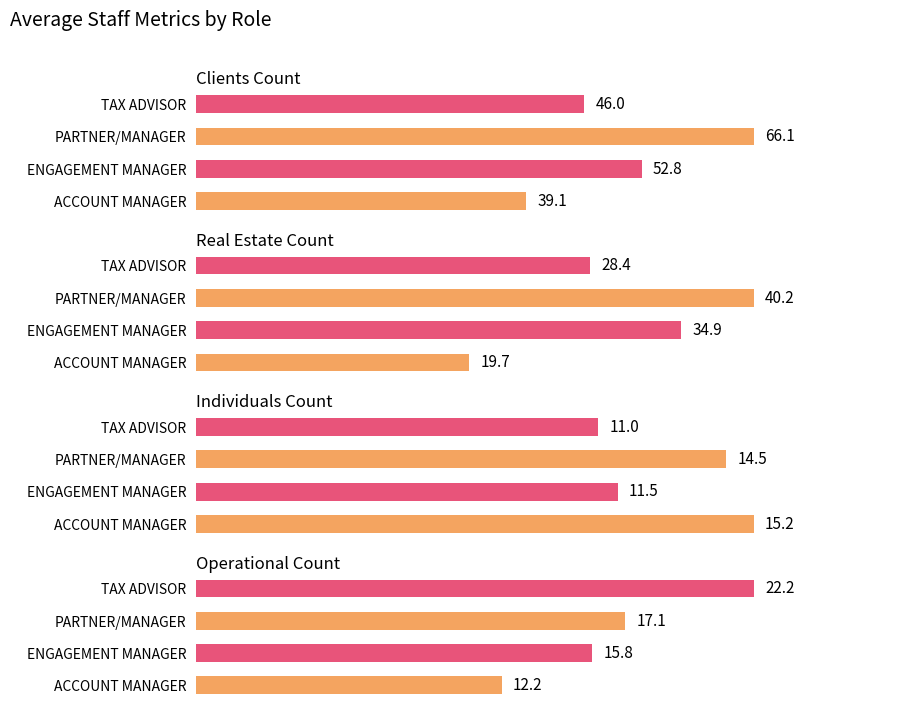

At which category does the chart reach its peak across all series?

PARTNER/MANAGER